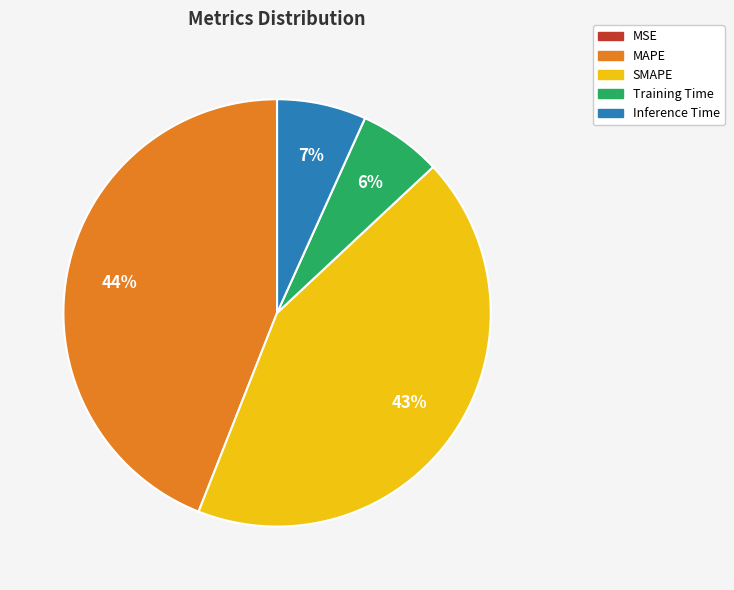

Between MAPE and Training Time, which is larger?

MAPE